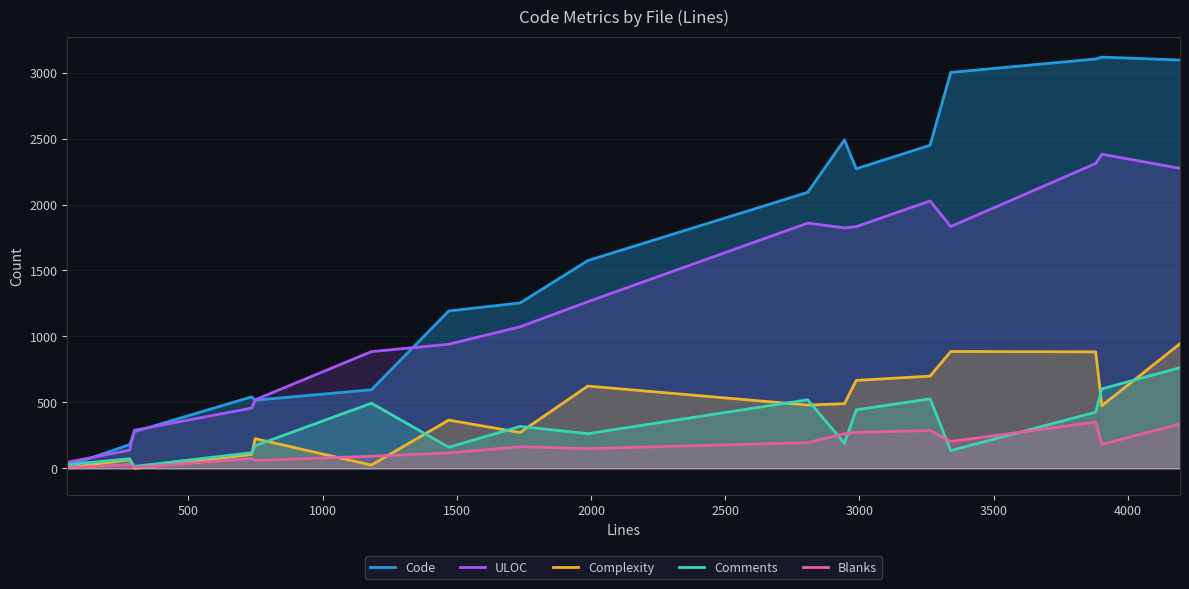

List the series in order of their peak value, lowest first.

Blanks, Comments, Complexity, ULOC, Code